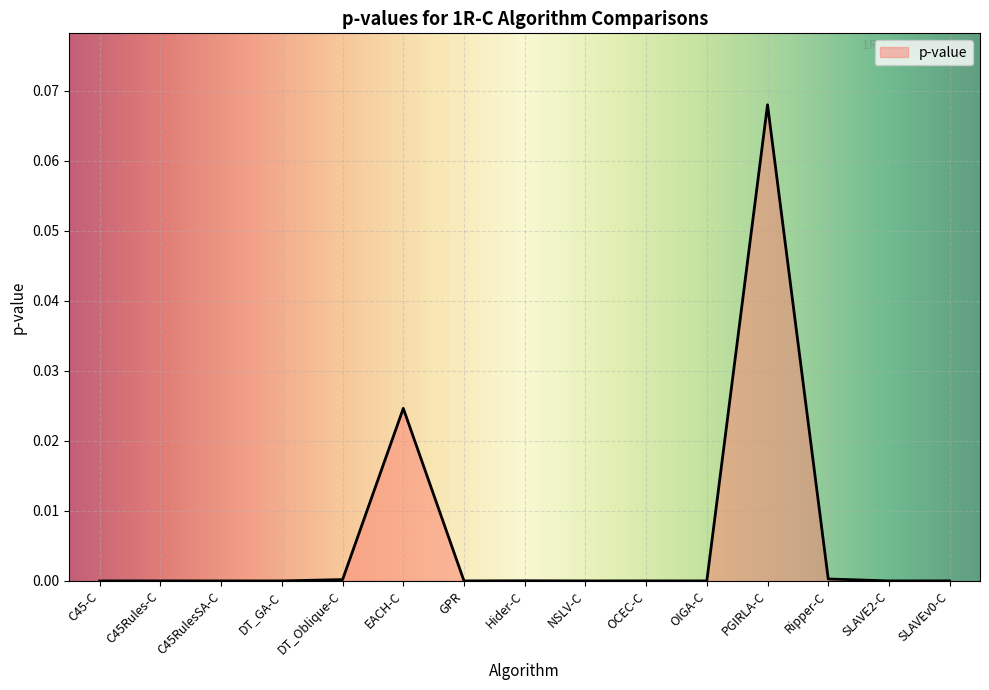

True or false: the data shows 0.0 at C45-C.

True